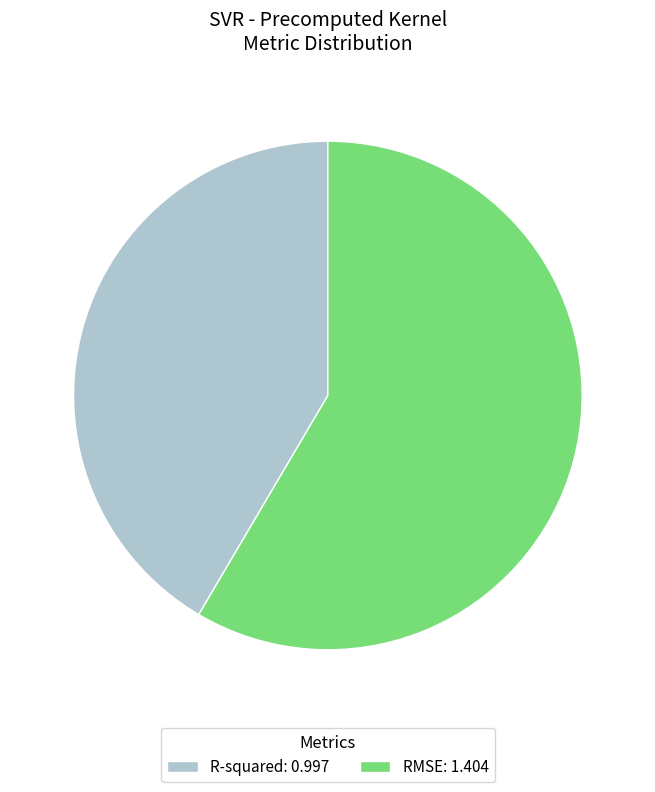

What is the largest slice in the pie chart?

RMSE